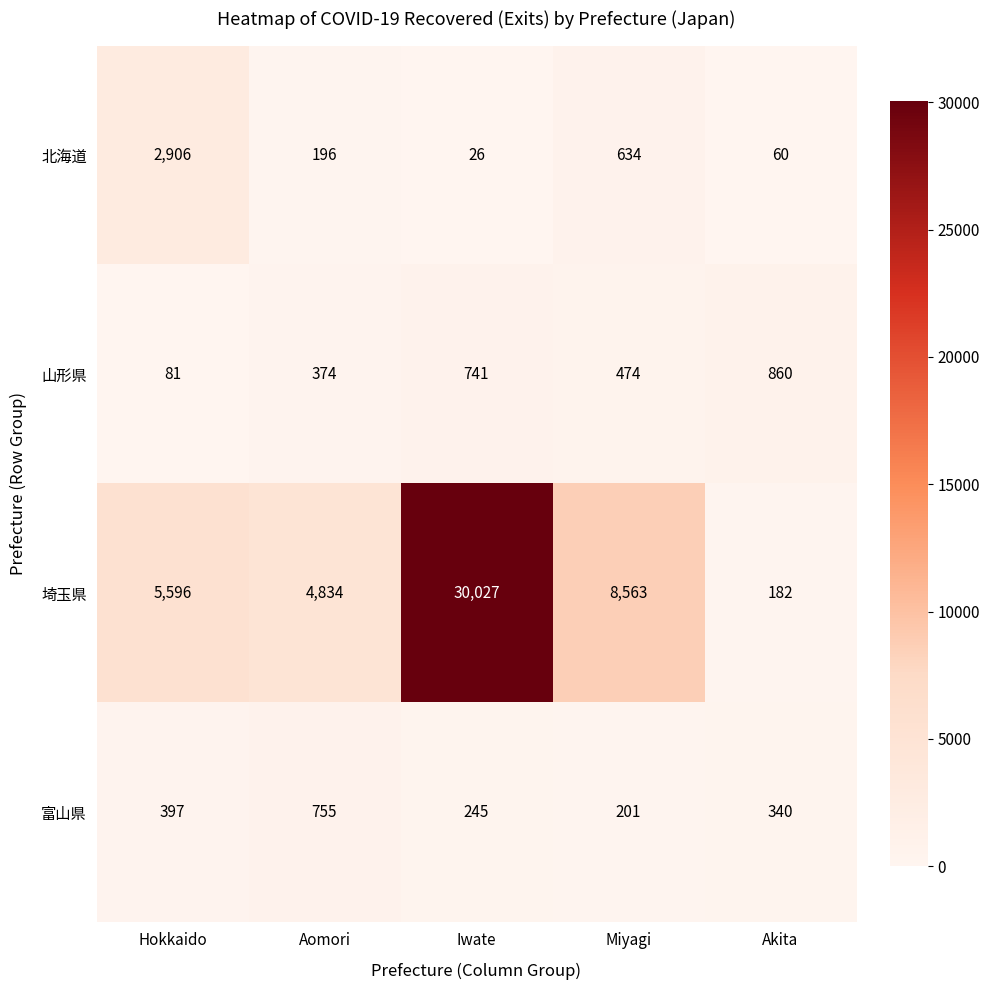

Reading right to left, transcribe all the data shown in this chart.

北海道: 60	634	26	196	2906
山形県: 860	474	741	374	81
埼玉県: 182	8563	30027	4834	5596
富山県: 340	201	245	755	397